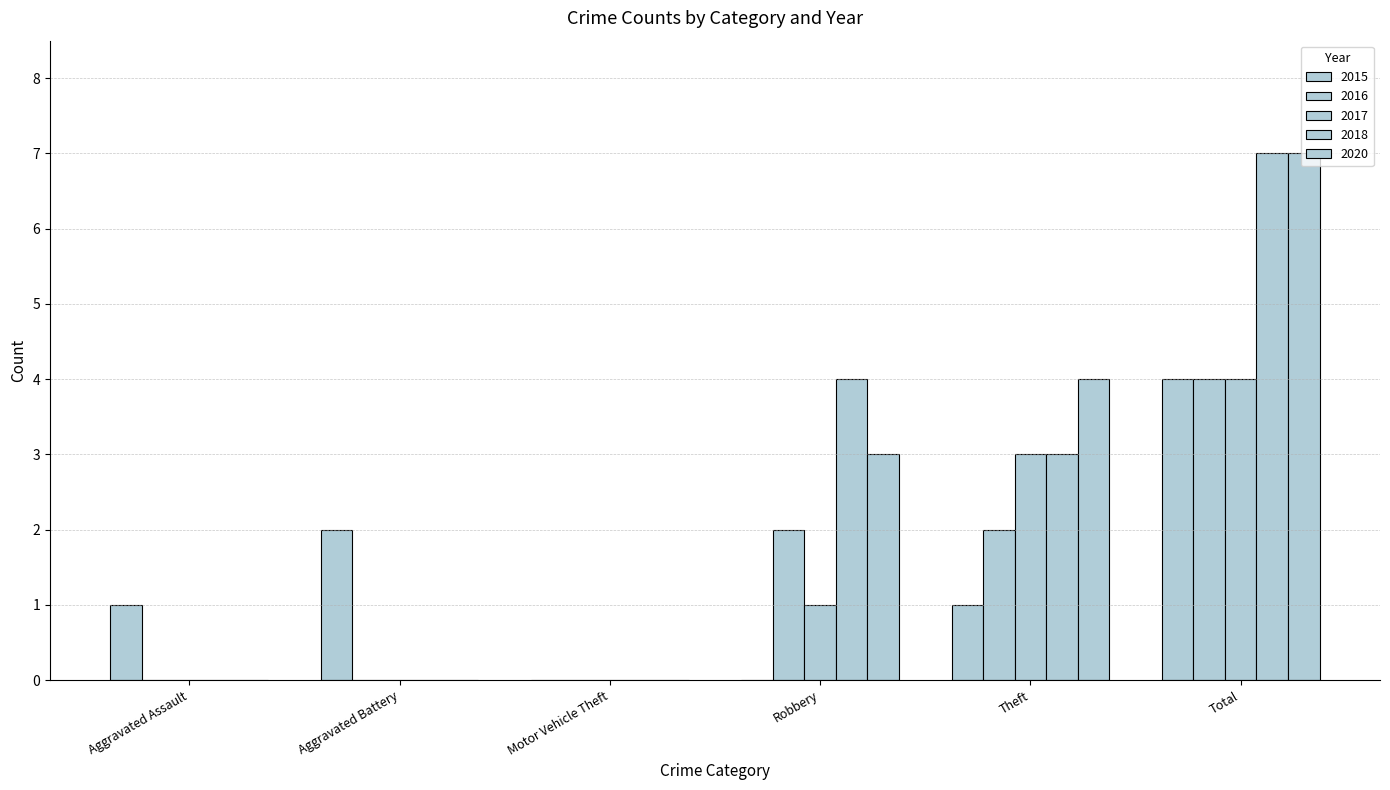

At which category is the sum across all series the highest?

Total